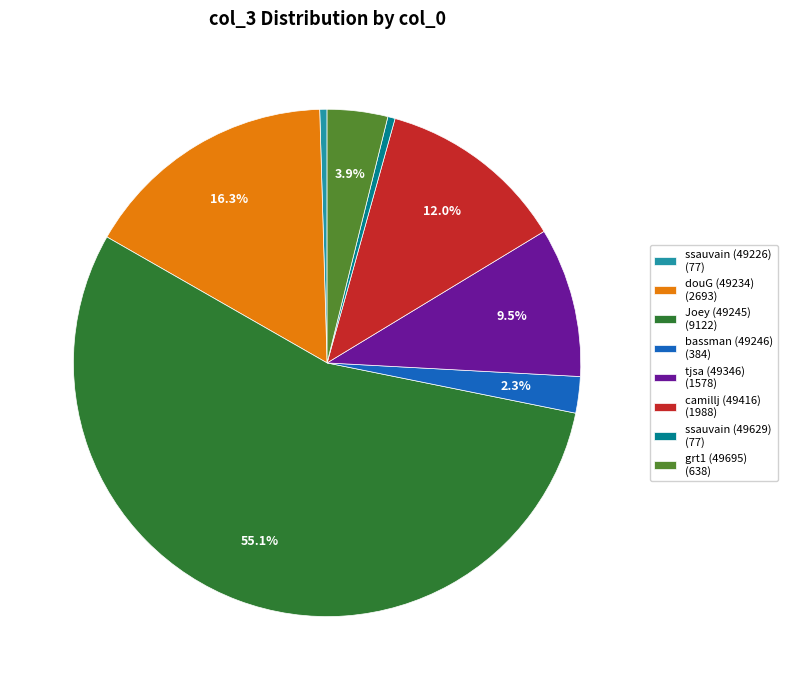

To the nearest percent, what is the average slice percentage?

12%